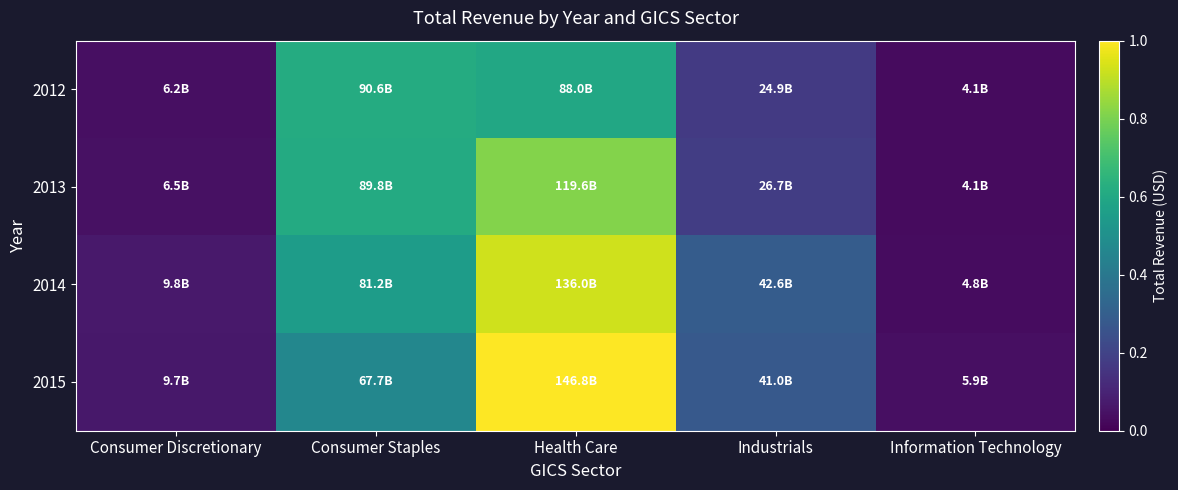

Which category has the lowest value across all series?

Information Technology